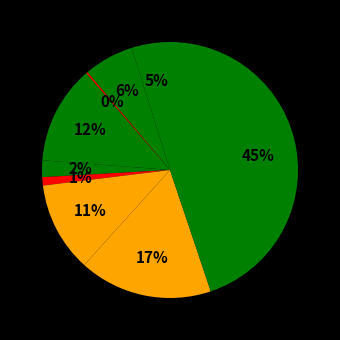

Is there a majority slice in this chart?

No